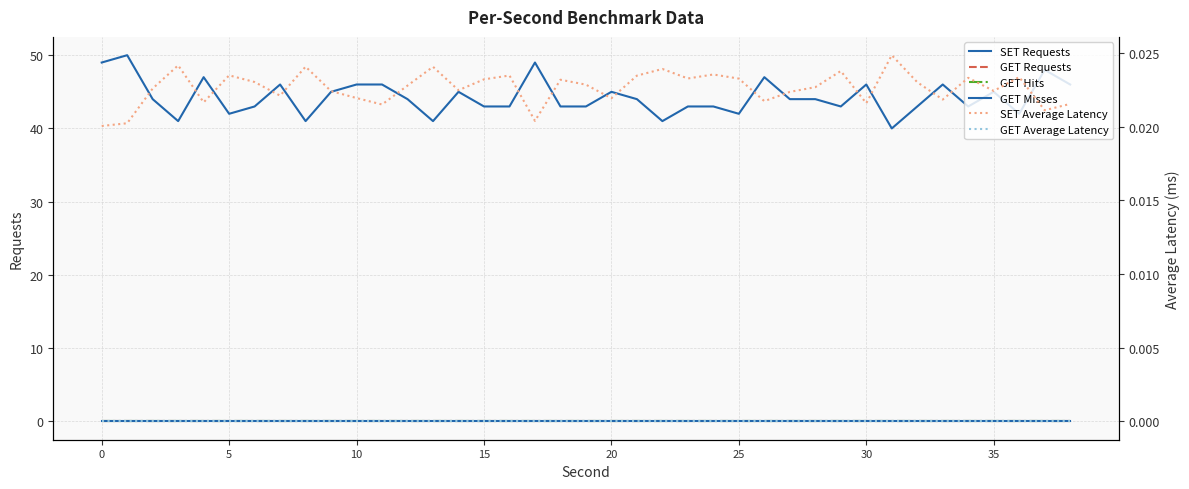

How many distinct data groups are displayed?

6